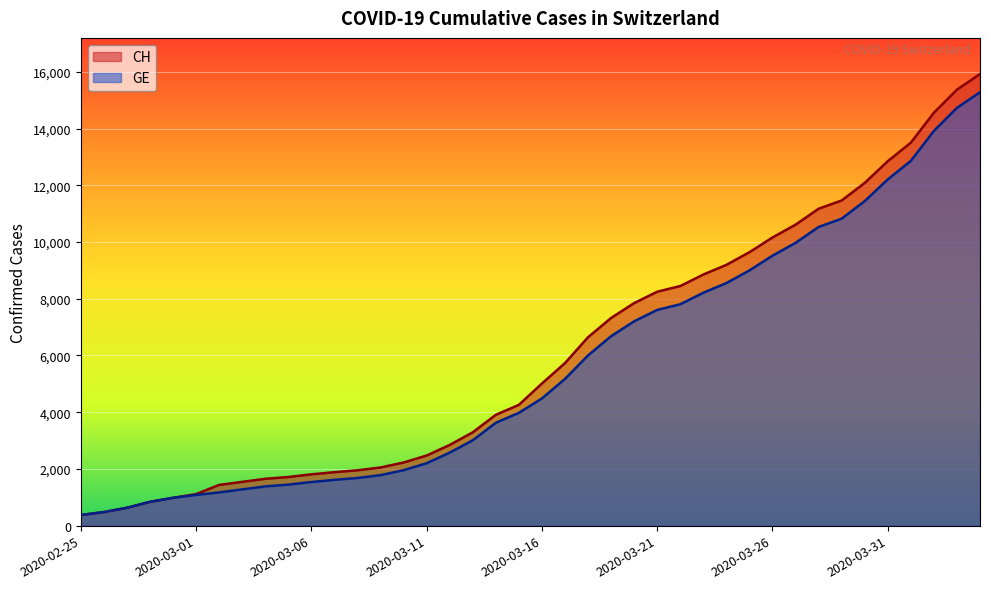

True or false: GE has a value of 5174 at 2020-03-17.

True